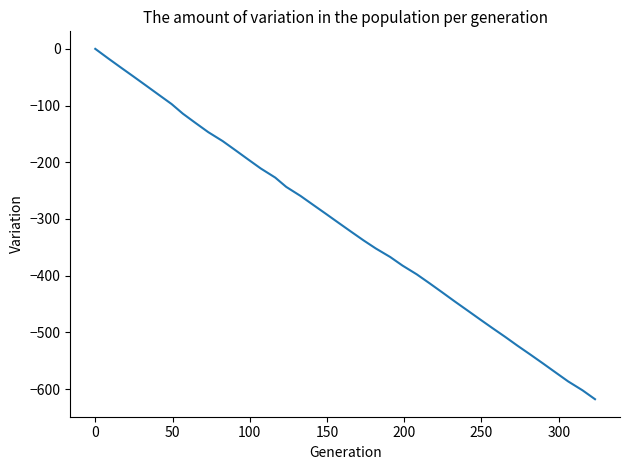

What is the difference between the maximum and minimum values?

617.8